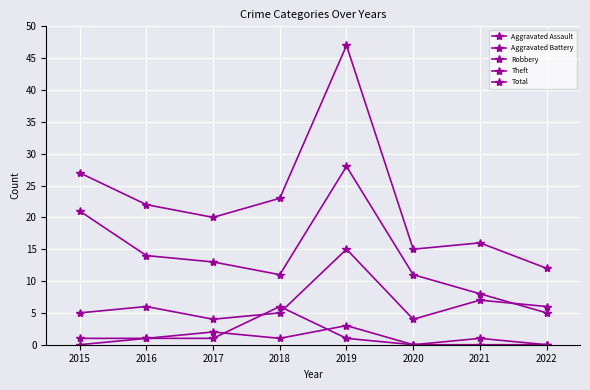

Does the chart display data point markers on the line(s)?

Yes